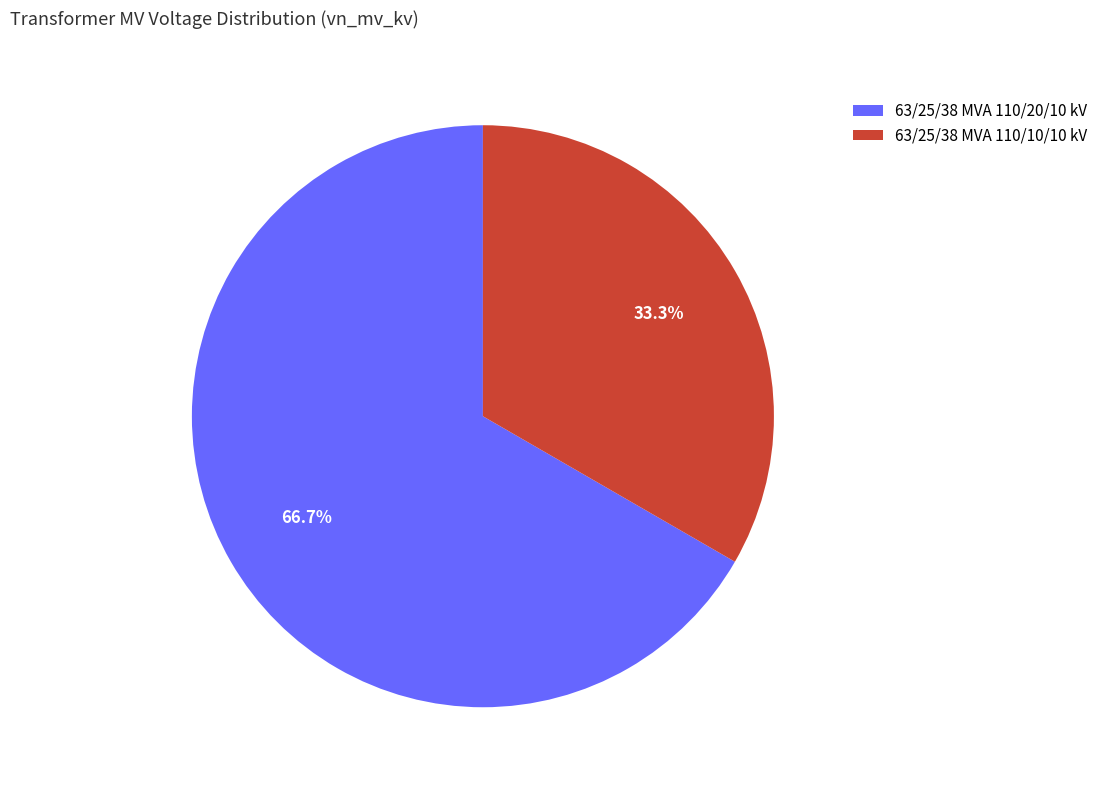

How many slices are in this pie chart?

2